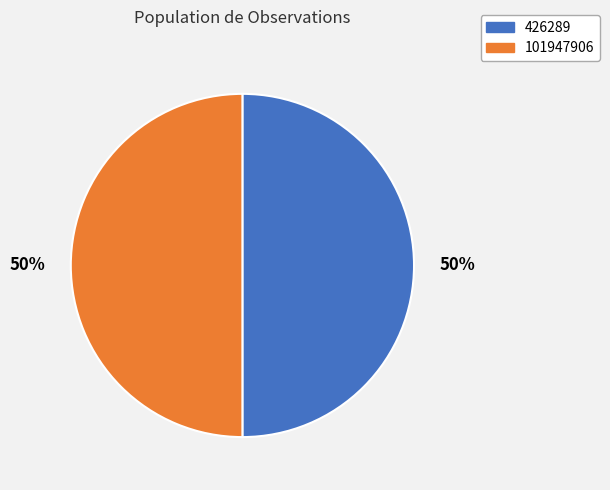

Is it true that 101947906 is 43% of the pie?

False